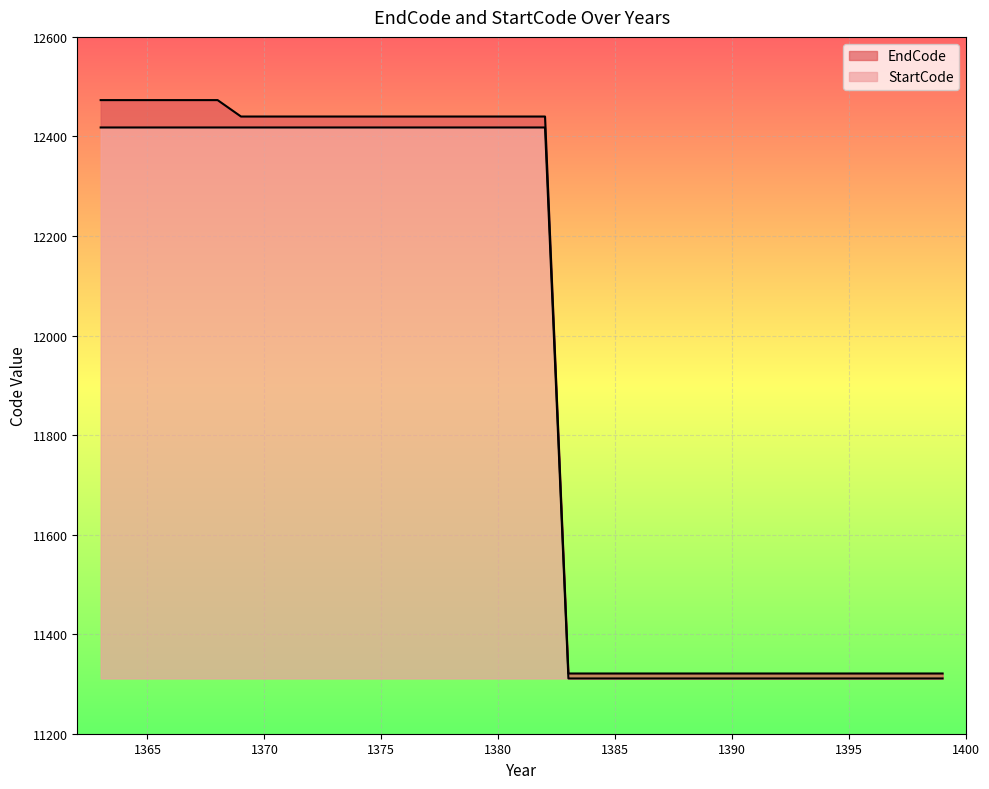

Between 1367 and 1398, which series saw the biggest shift?

EndCode